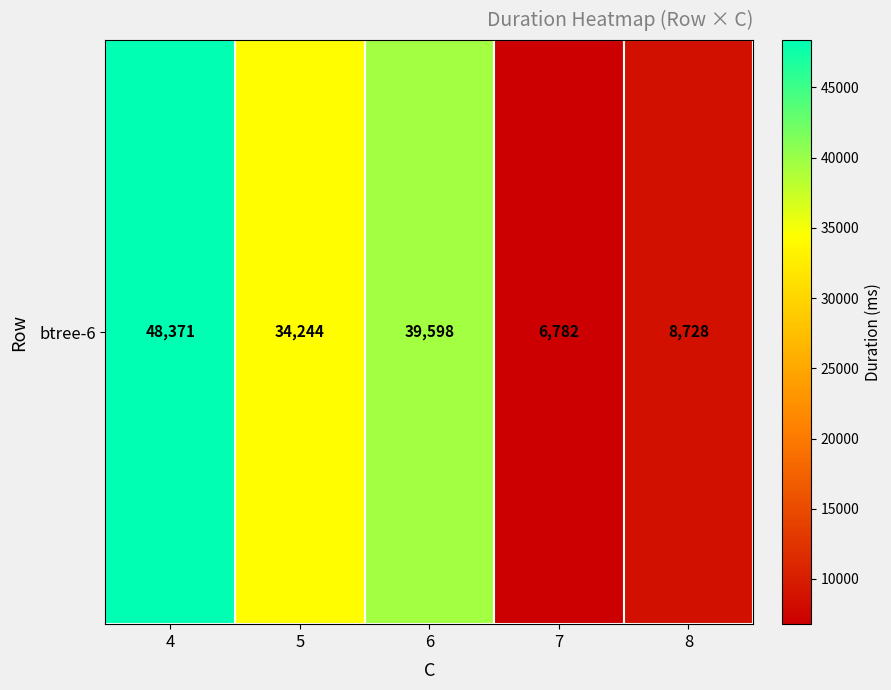

The chart shows a value of 12275 at 6. True or false?

False